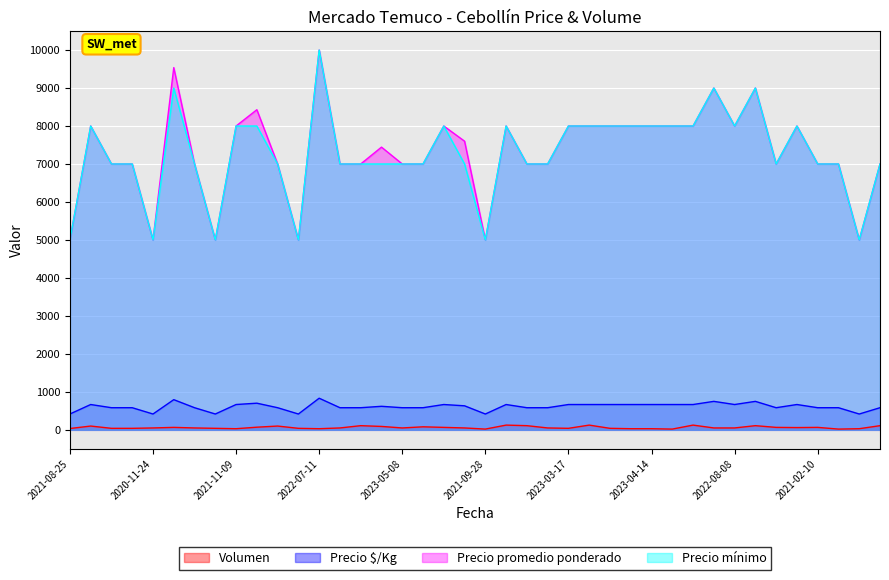

Where is Volumen nearest to the value 72?

2022-09-05